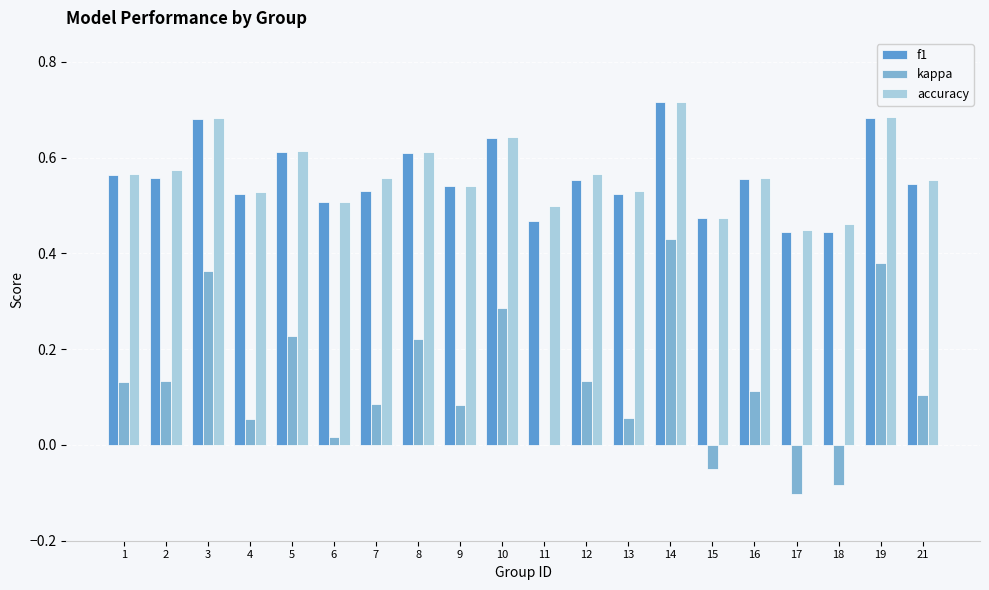

Count the number of categories in the chart.

20